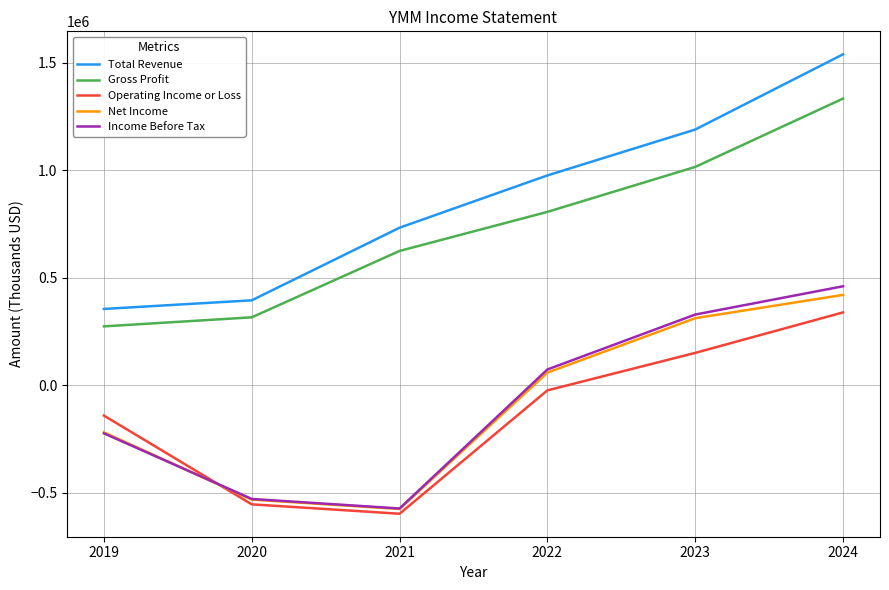

At which label does Operating Income or Loss first exceed -23600?

2023